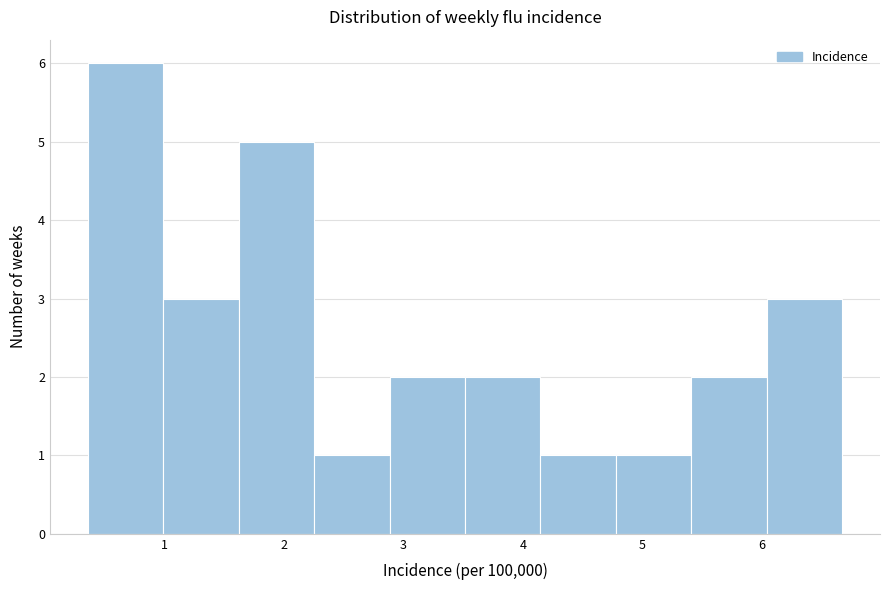

Reading left to right, transcribe this chart: for each bar, give the range it covers on the x-axis and its height. Neither the bar edges nor the heights are printed on the chart, so give them approximately, as read against the axes.

0.4 to 1.0: 6
1.0 to 1.6: 3
1.6 to 2.3: 5
2.3 to 2.9: 1
2.9 to 3.5: 2
3.5 to 4.1: 2
4.1 to 4.8: 1
4.8 to 5.4: 1
5.4 to 6.0: 2
6.0 to 6.7: 3